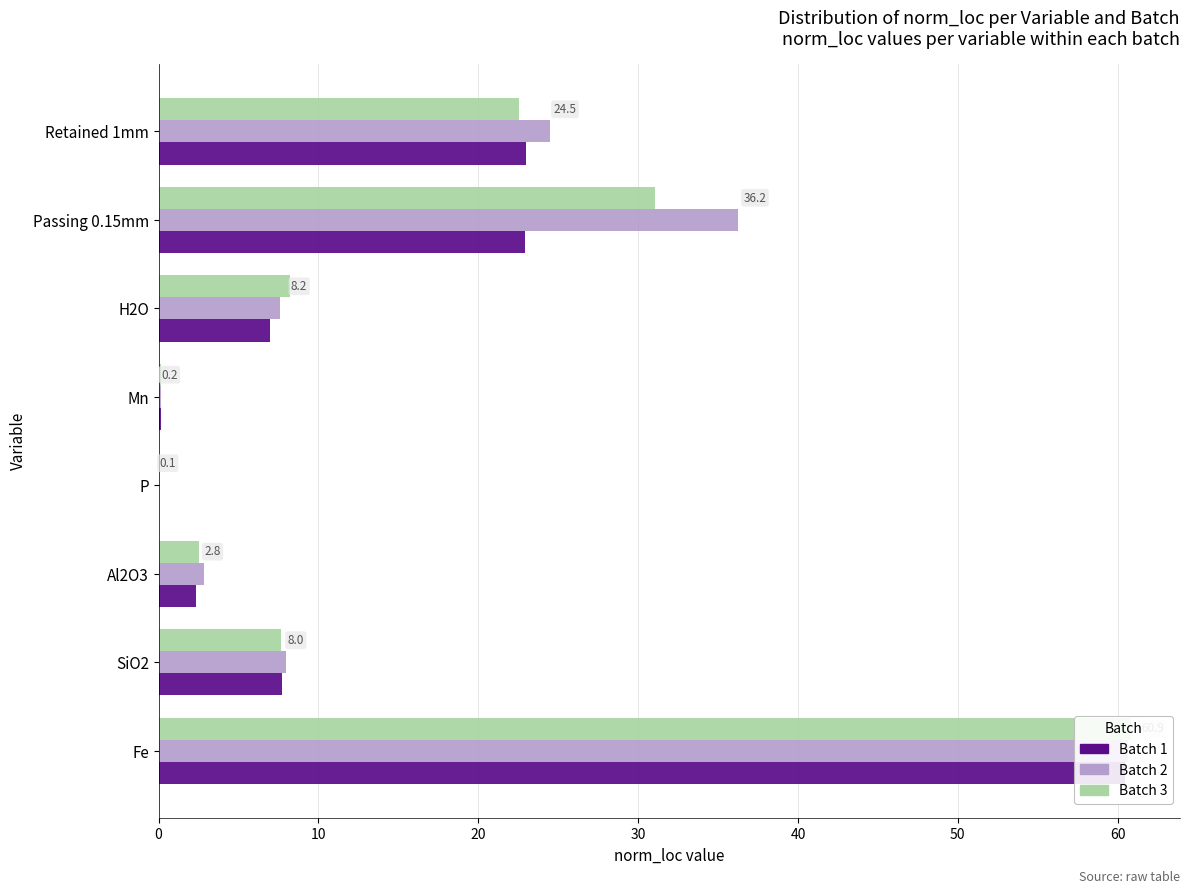

Reading left to right, extract all data points from this chart.

Batch 1: 60.5	7.7	2.3	0.1	0.2	7.0	22.9	23.0
Batch 2: 60.6	8.0	2.8	0.1	0.2	7.6	36.2	24.5
Batch 3: 60.9	7.7	2.5	0.1	0.1	8.2	31.0	22.5